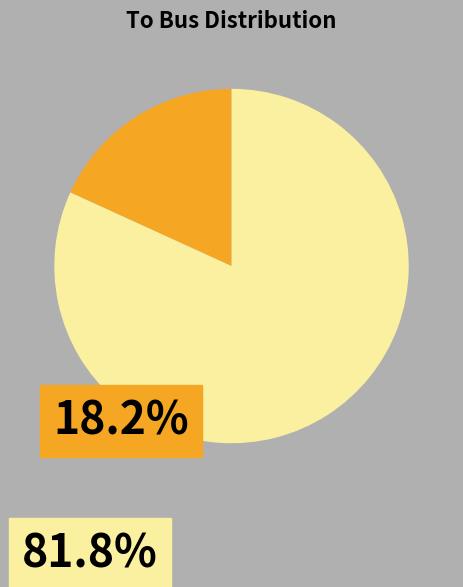

Count the number of slices in the pie.

2